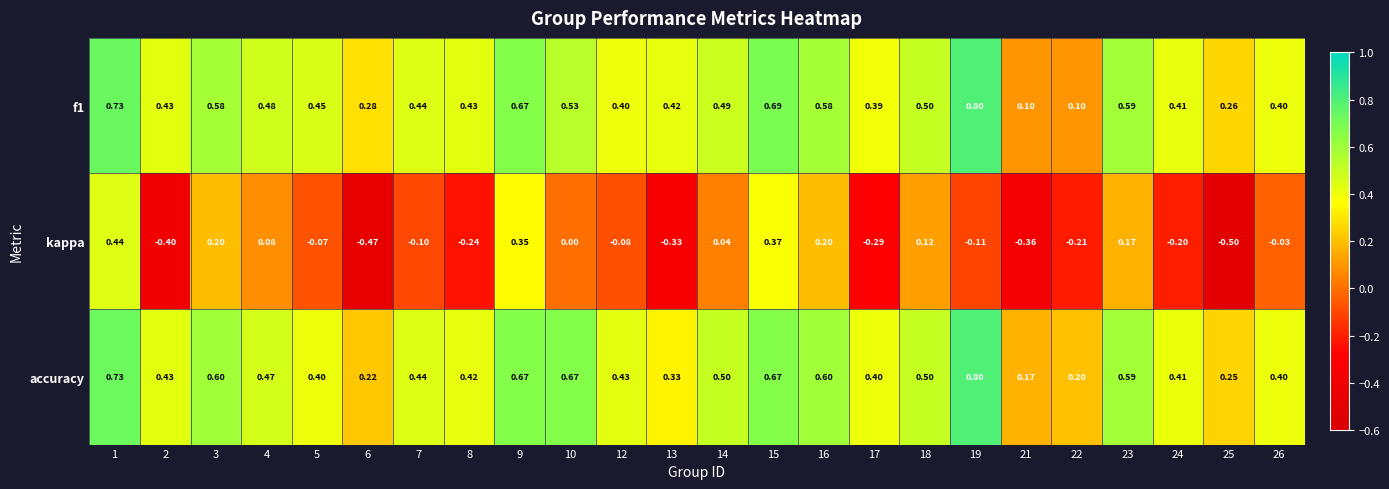

Is the value of kappa at 19 greater than the value of f1 at 8?

No